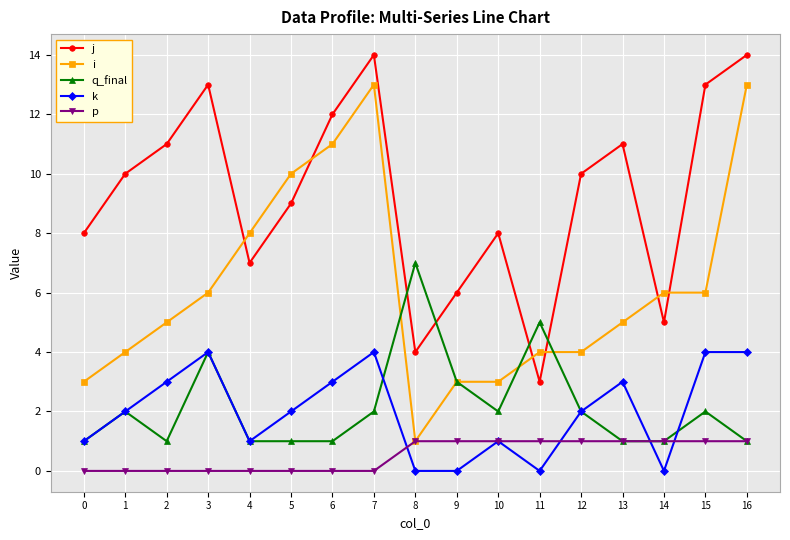

What is the difference between the maximum and second lowest values in the q_final series?

6